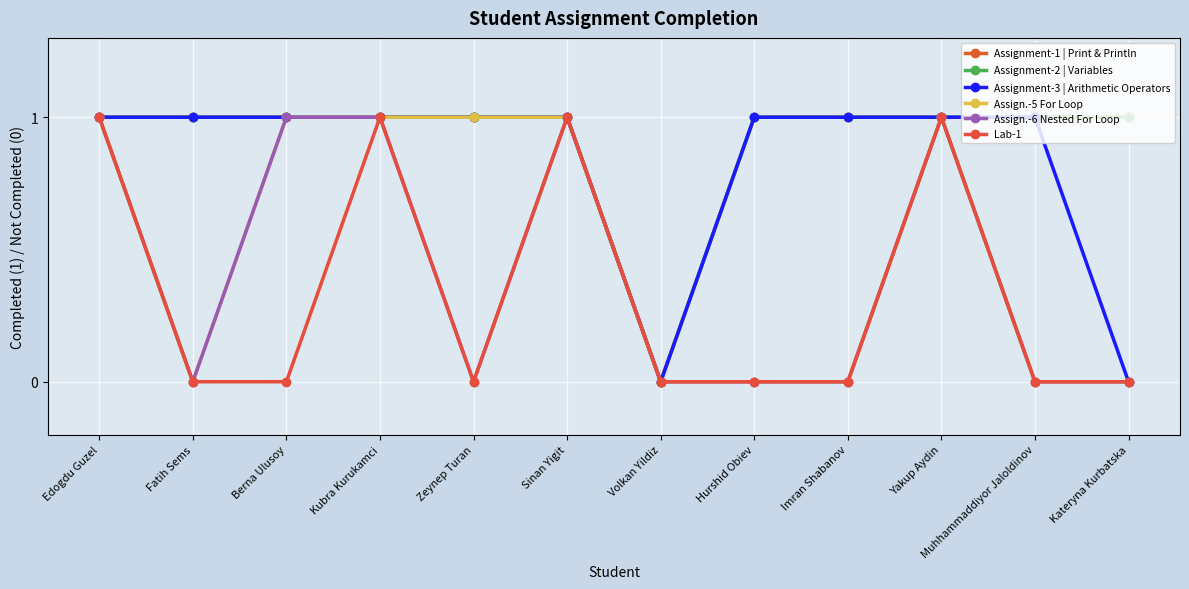

Where is the first local minimum for Assign.-5 For Loop?

Fatih Sems